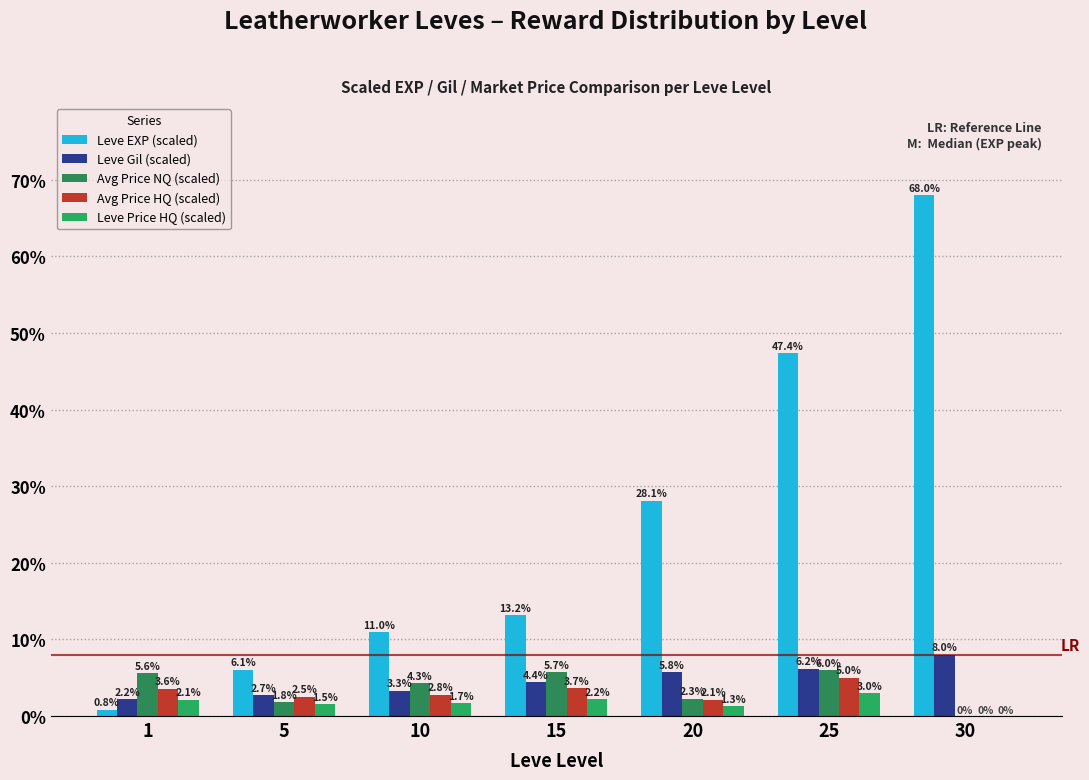

What is the total value across all series at 15?

29.2